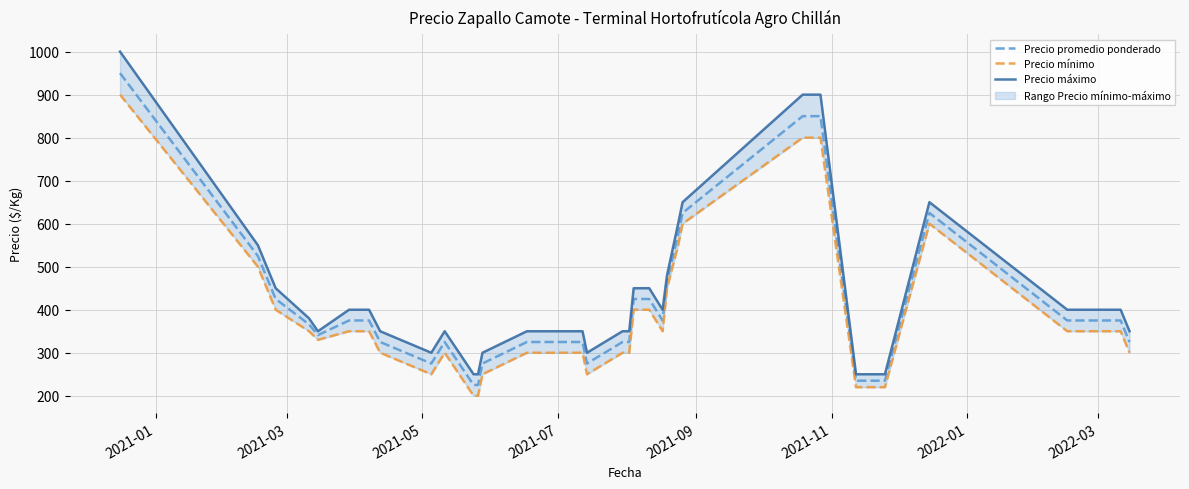

True or false: Precio máximo has a value of 274 at 19.

False